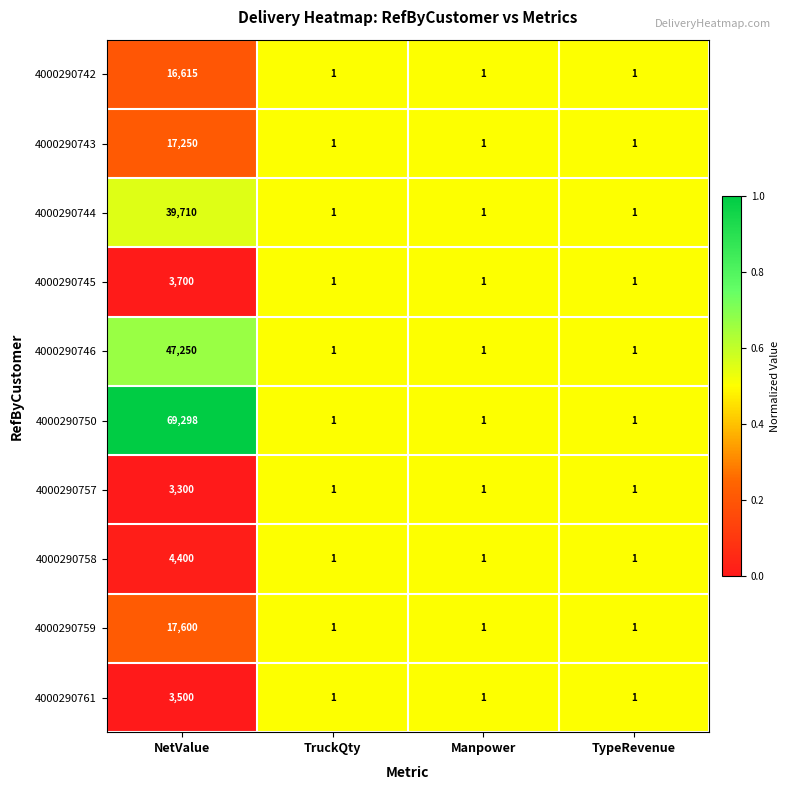

The 4000290757 series shows 0 at TruckQty. True or false?

False